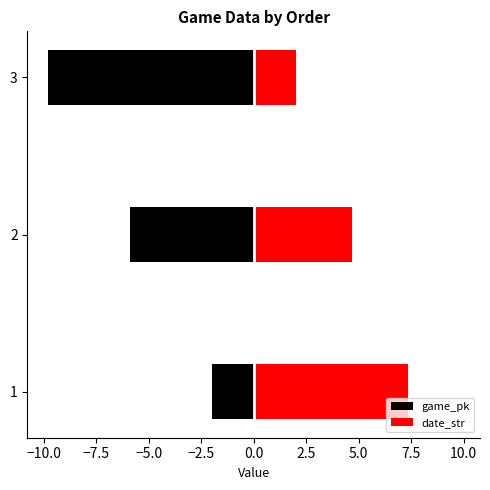

The date_str series shows 3.2 at 3. True or false?

False